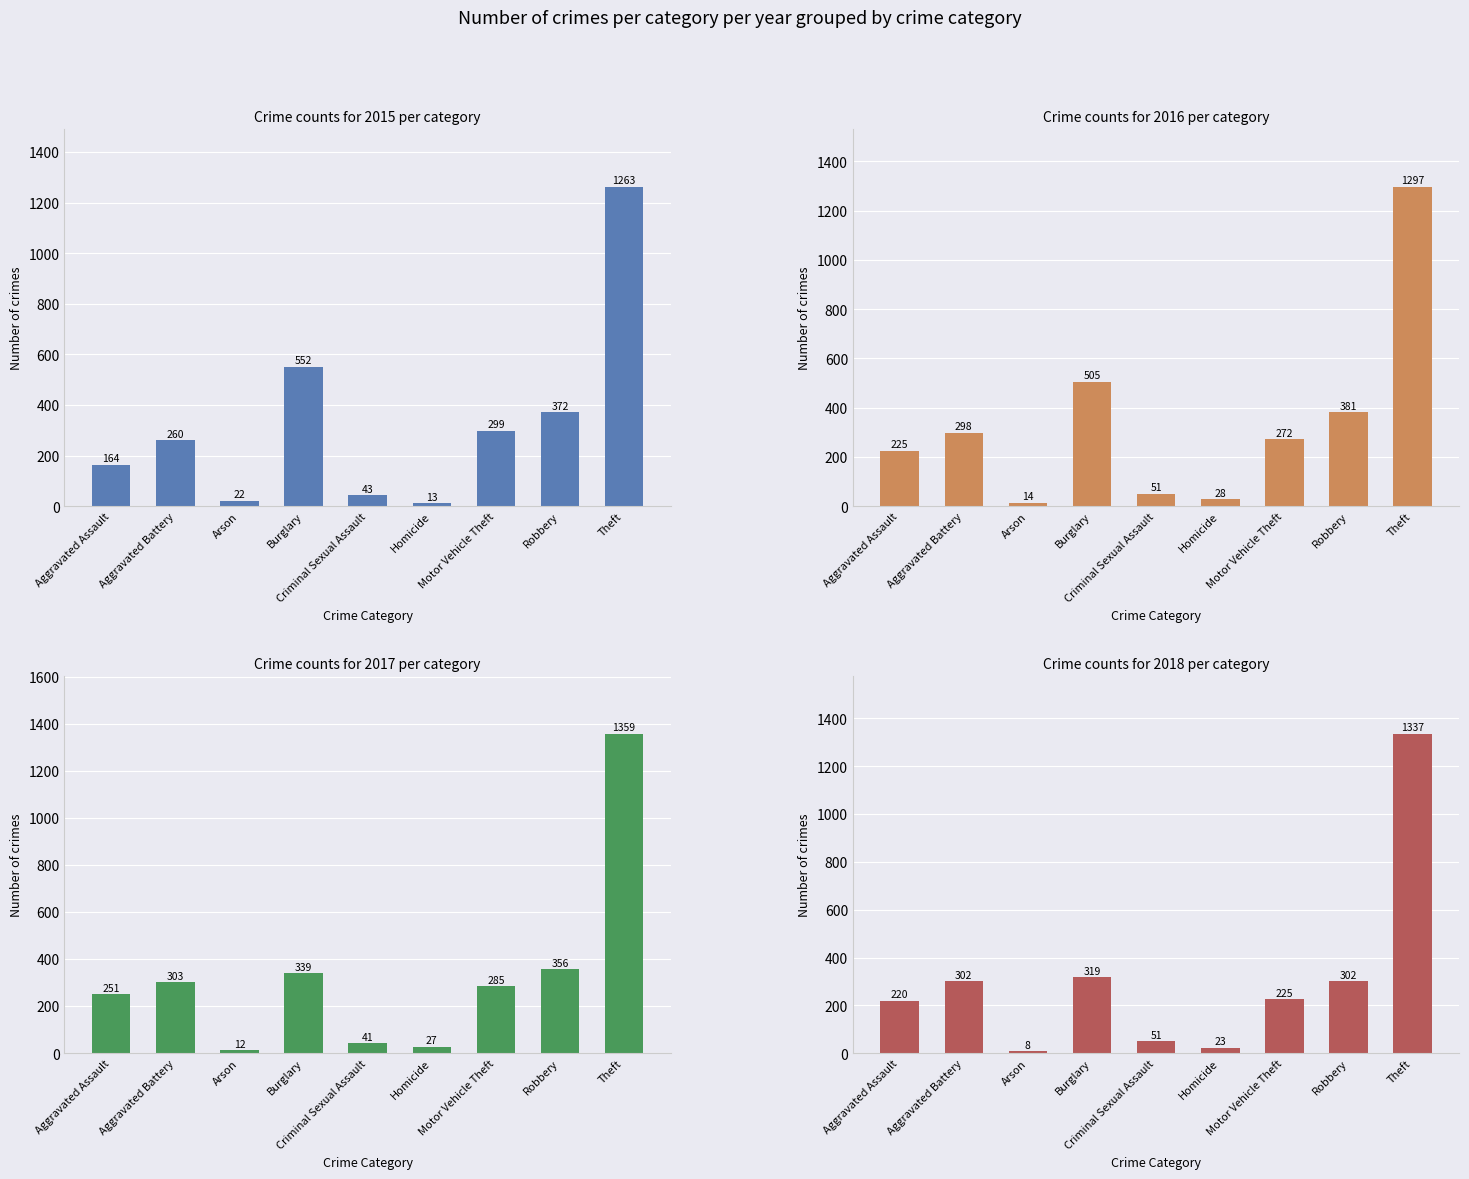

What is the difference between the maximum and minimum values in the 2018 series?

1329